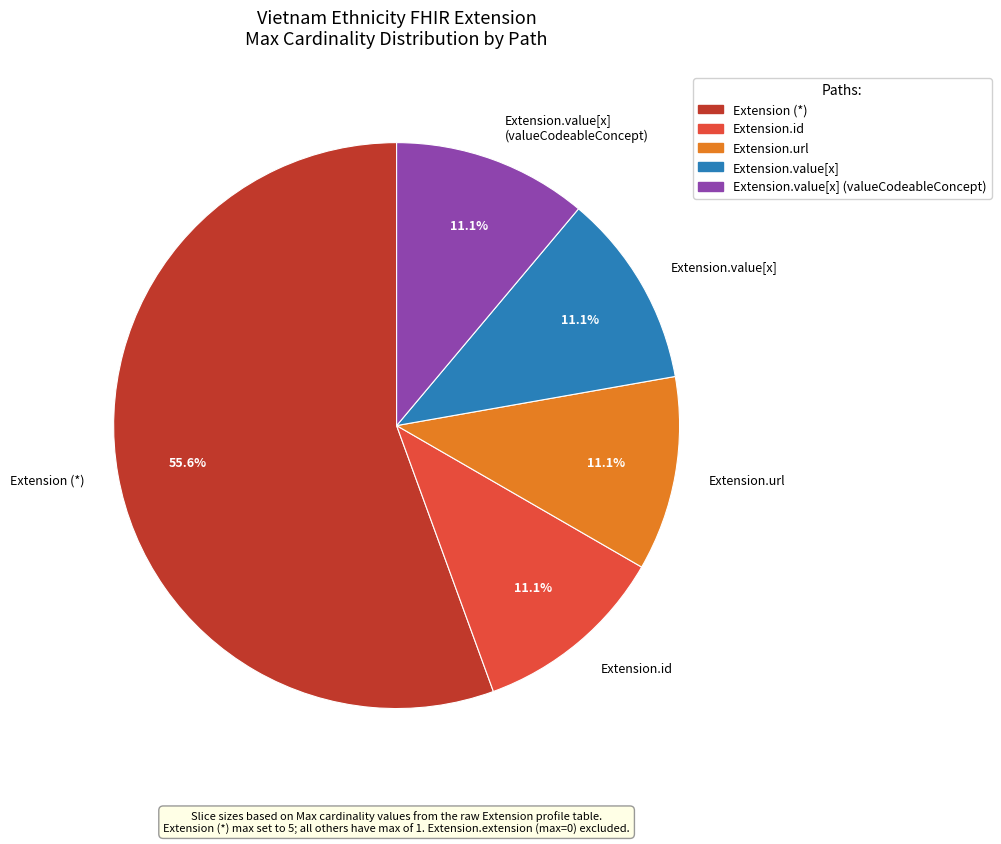

Which slice represents more than half of the pie?

Extension (*)